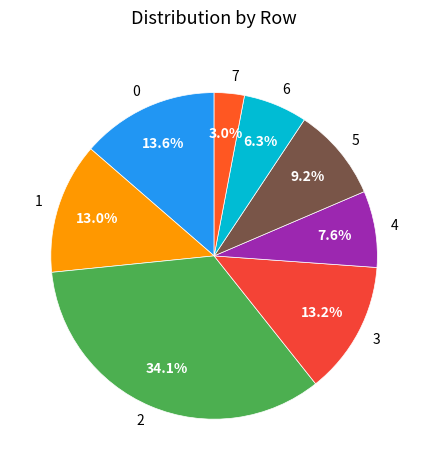

Does any single category account for the majority?

No